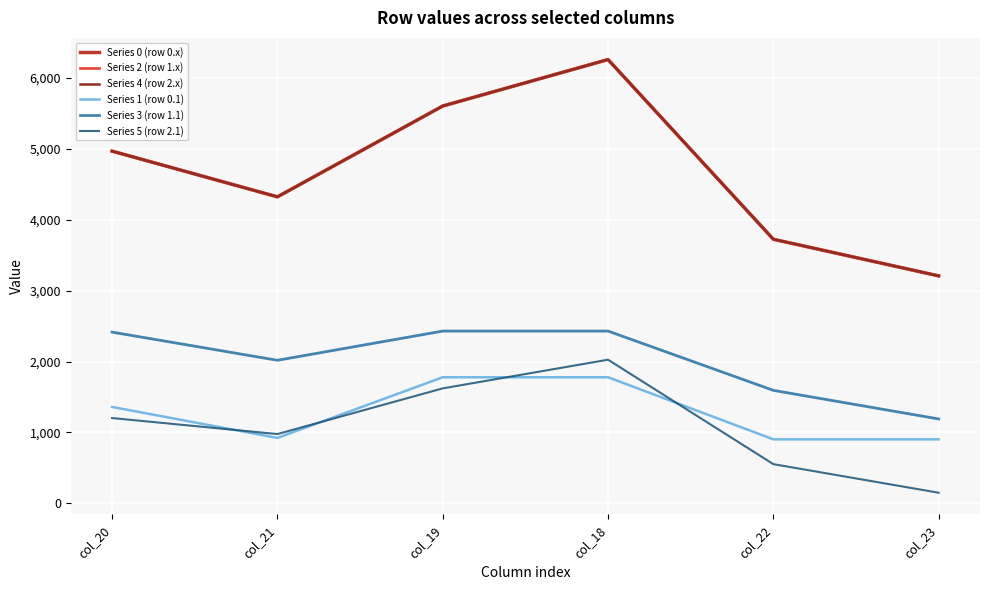

What is the total value across all series at col_22?

14221.4